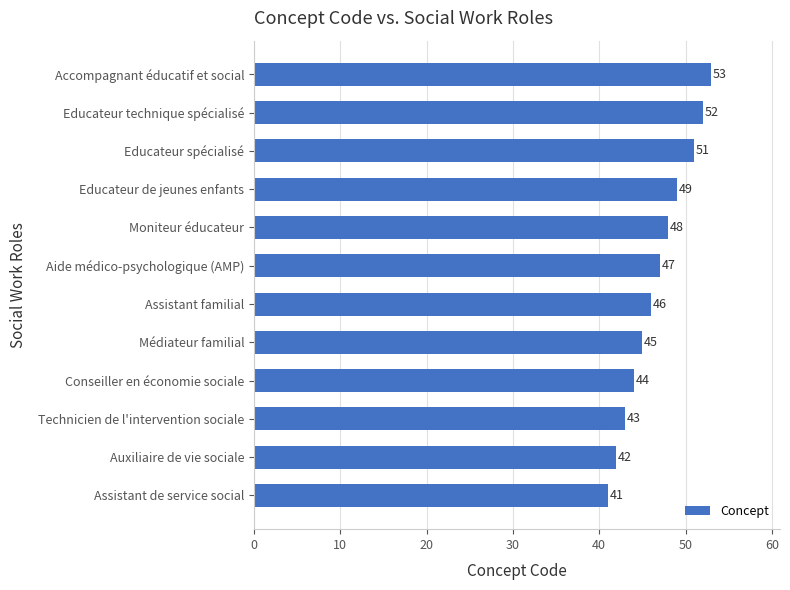

Approximately how many times larger is the value at Aide médico-psychologique (AMP) compared to Educateur spécialisé?

0.9